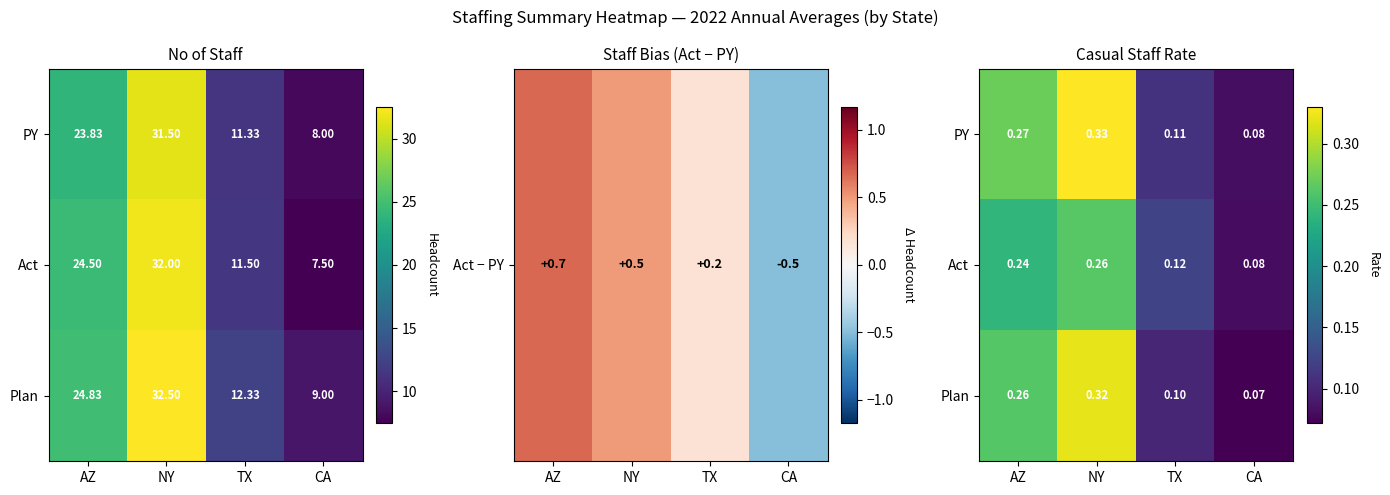

Which category has the lowest value across all series?

CA